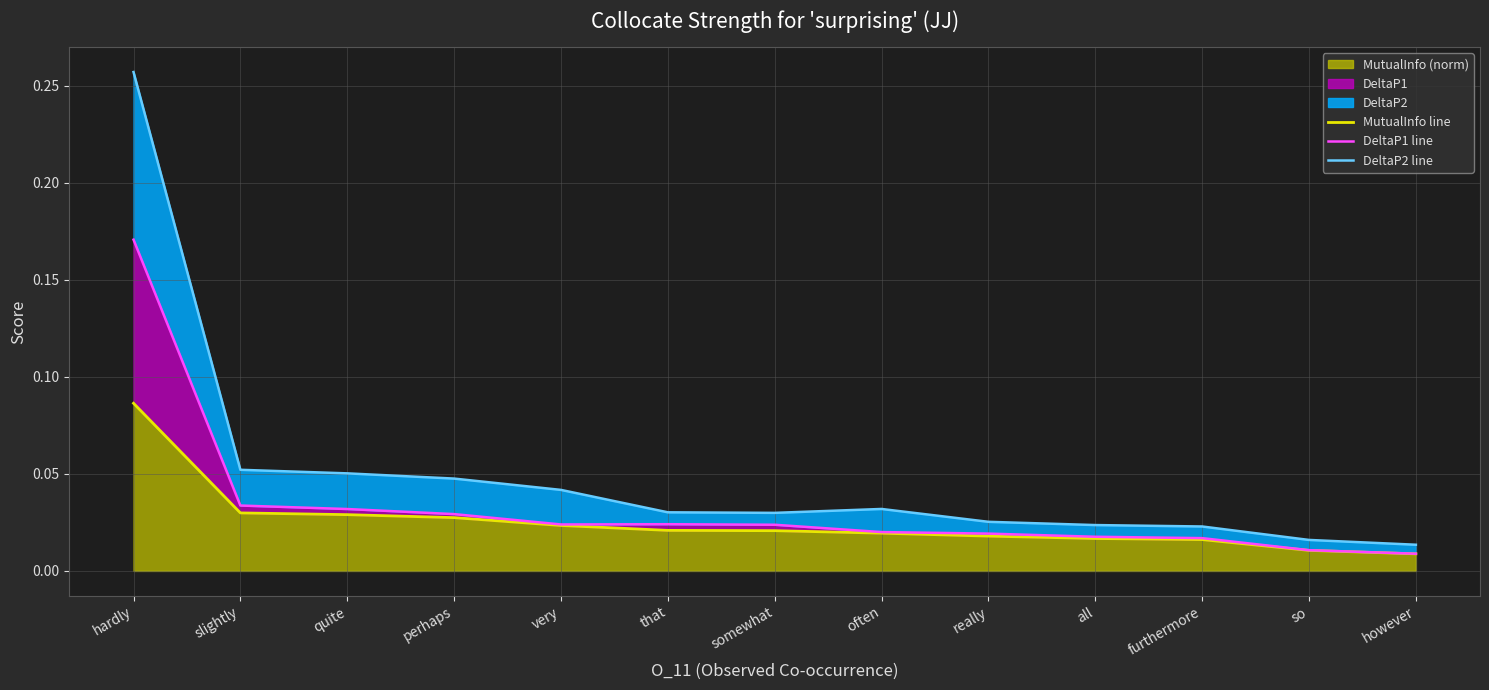

List the series in order of their peak value, highest first.

DeltaP2 line, DeltaP1 line, MutualInfo line